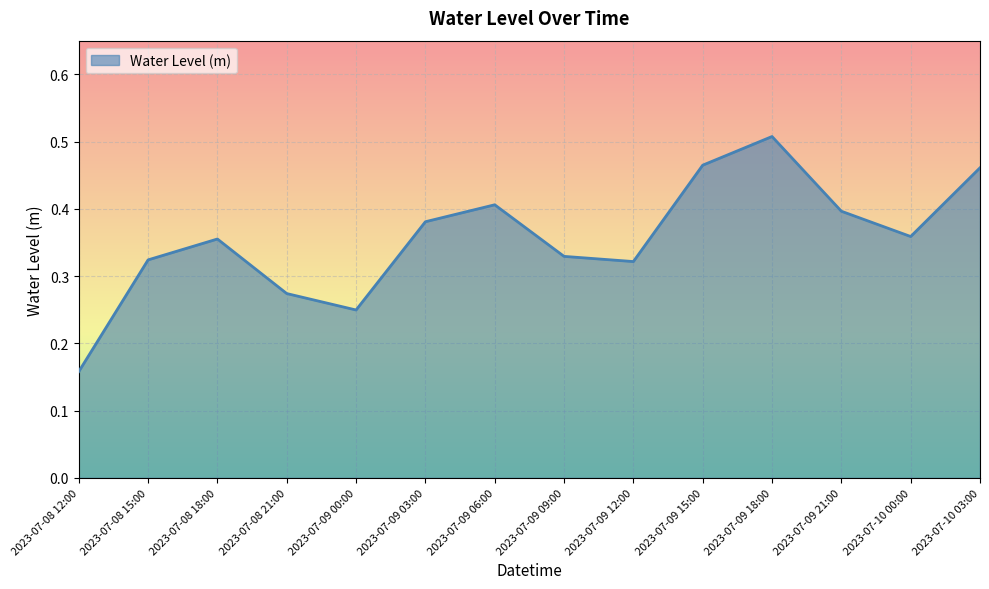

How many values are between 0 and 1?

14